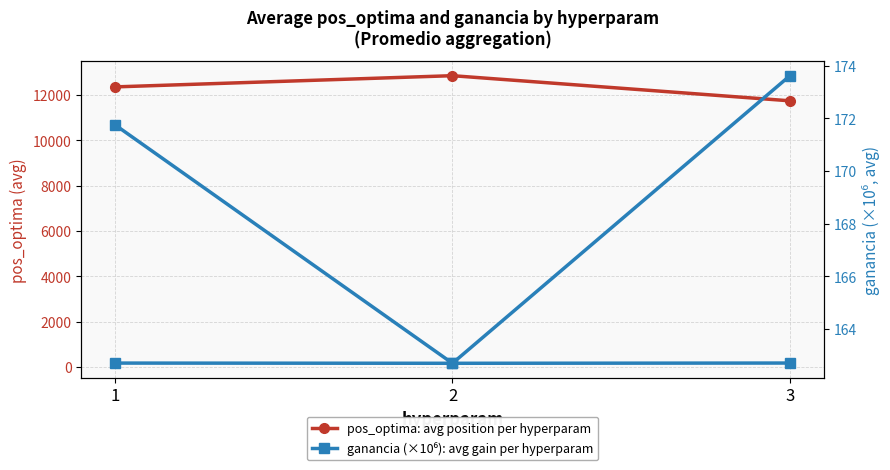

What is the difference between the highest and lowest values at 1?

12186.4